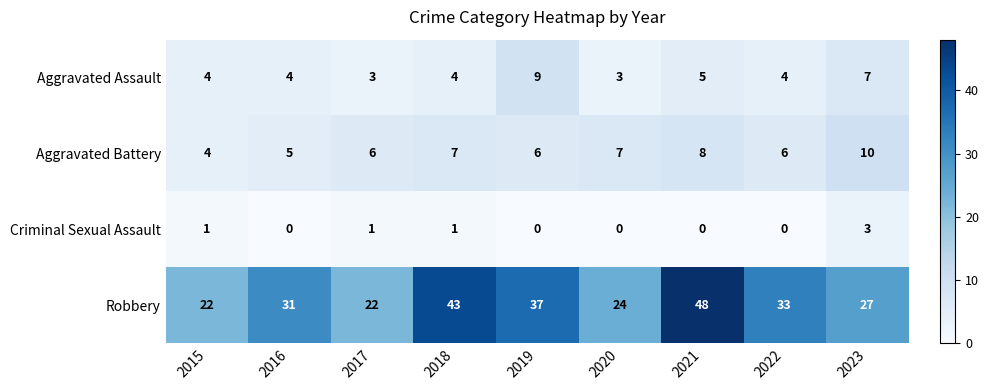

Where is Aggravated Assault nearest to the value 6?

2021